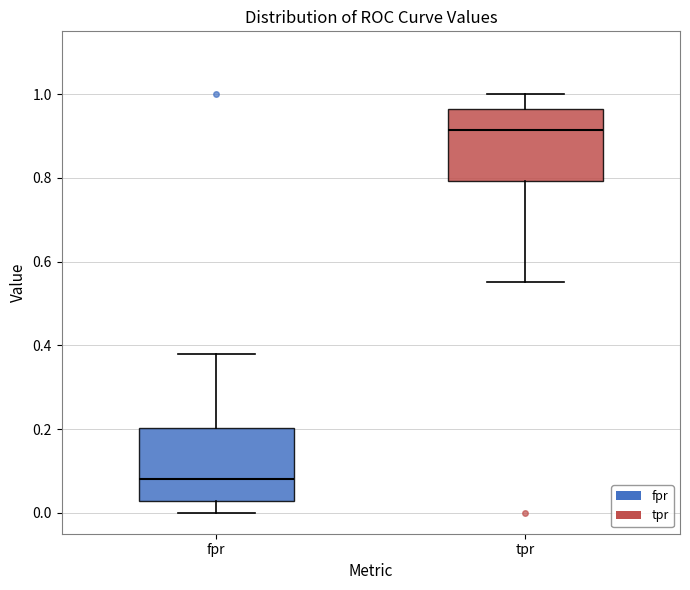

Which box has the highest median line?

tpr